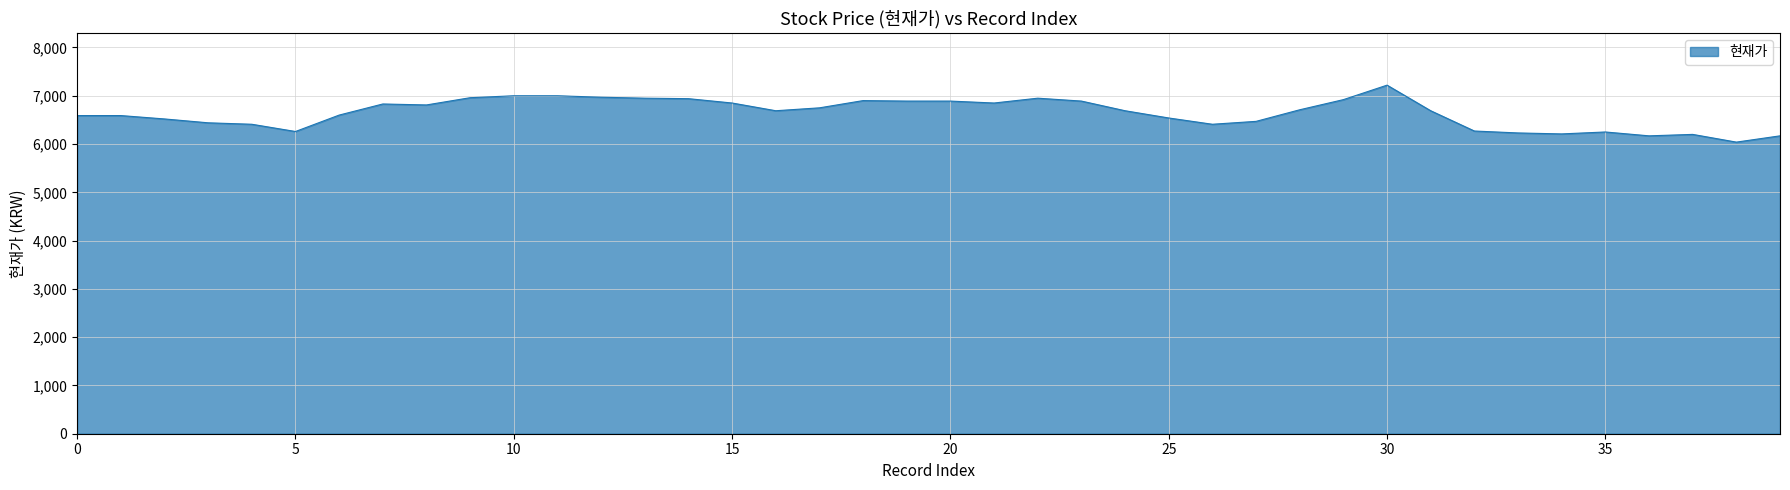

Count the number of categories in the chart.

40